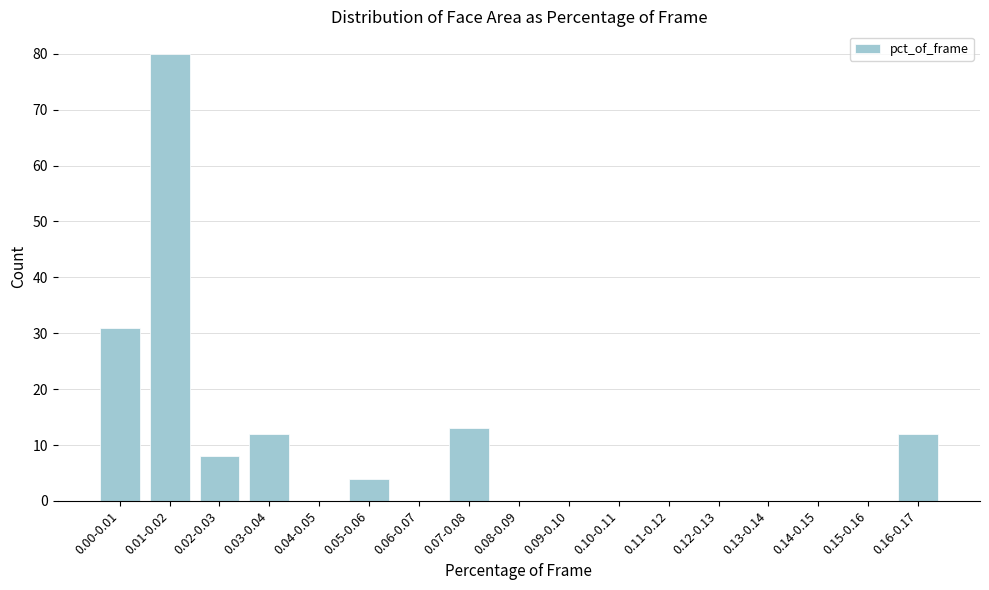

Reading left to right, what are all the values shown in this chart?

0.00-0.01=31	0.01-0.02=80	0.02-0.03=8	0.03-0.04=12	0.04-0.05=0	0.05-0.06=4	0.06-0.07=0	0.07-0.08=13	0.08-0.09=0	0.09-0.10=0	0.10-0.11=0	0.11-0.12=0	0.12-0.13=0	0.13-0.14=0	0.14-0.15=0	0.15-0.16=0	0.16-0.17=12